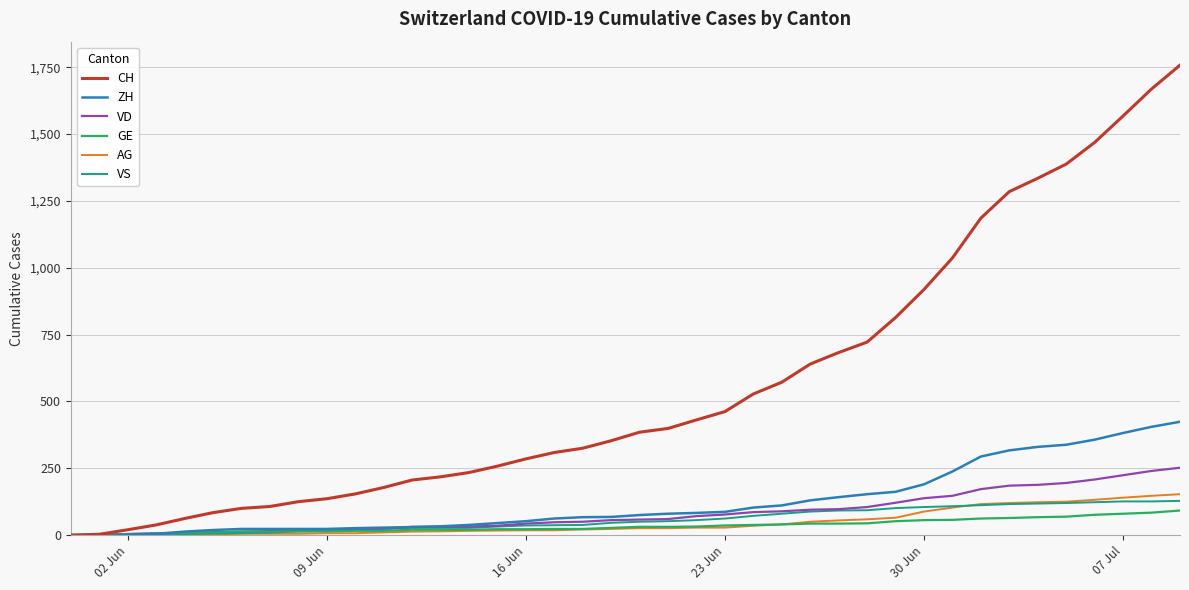

What is the greatest value displayed?

1758